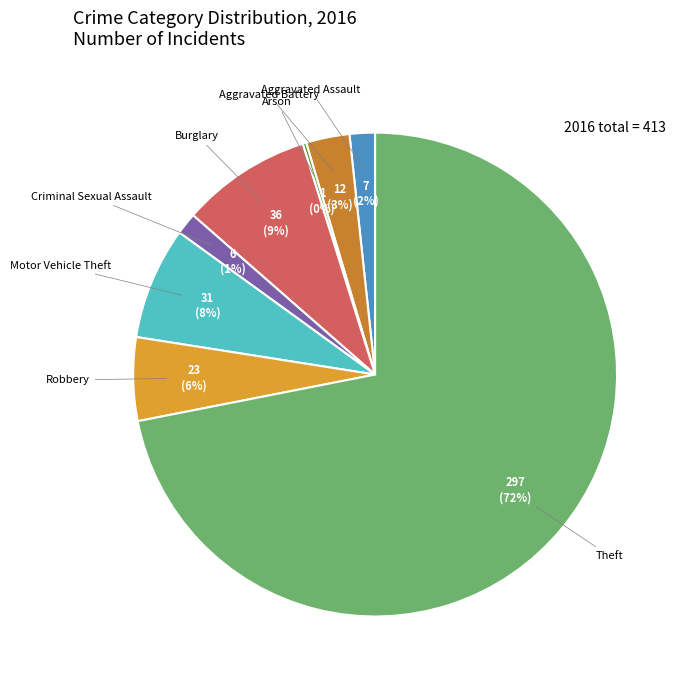

What percentage is the Robbery slice, to the nearest percent?

6%